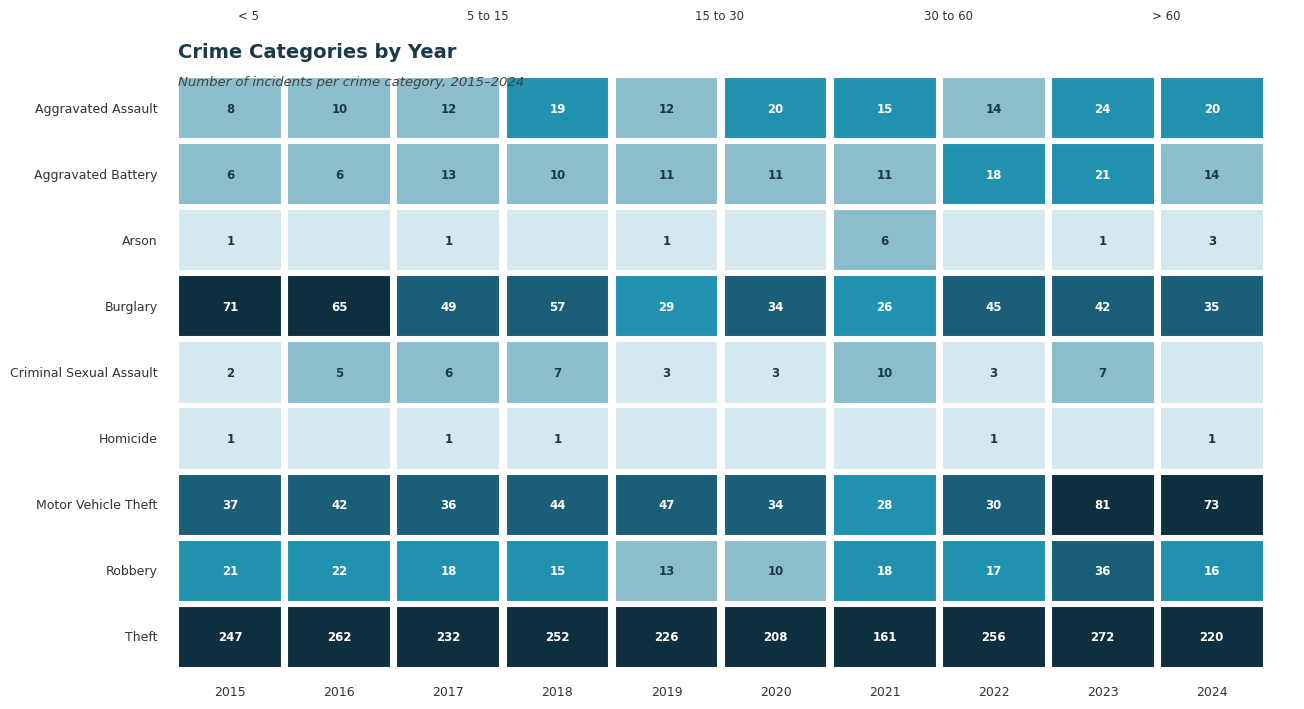

Which has a higher value, 2019 or 2023?

2023